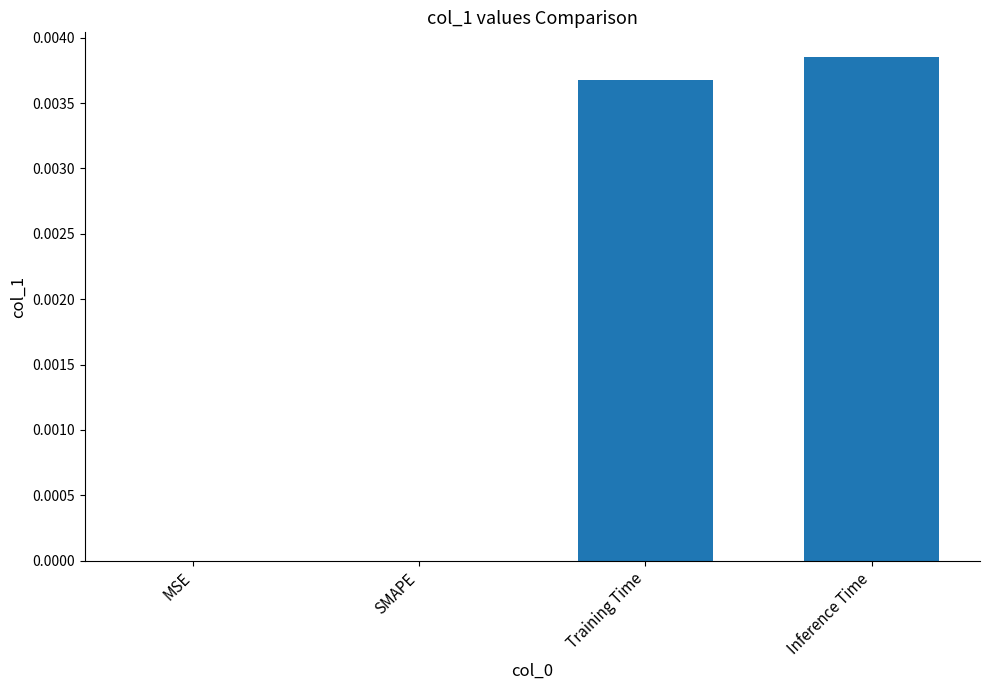

How many distinct data groups are displayed?

1